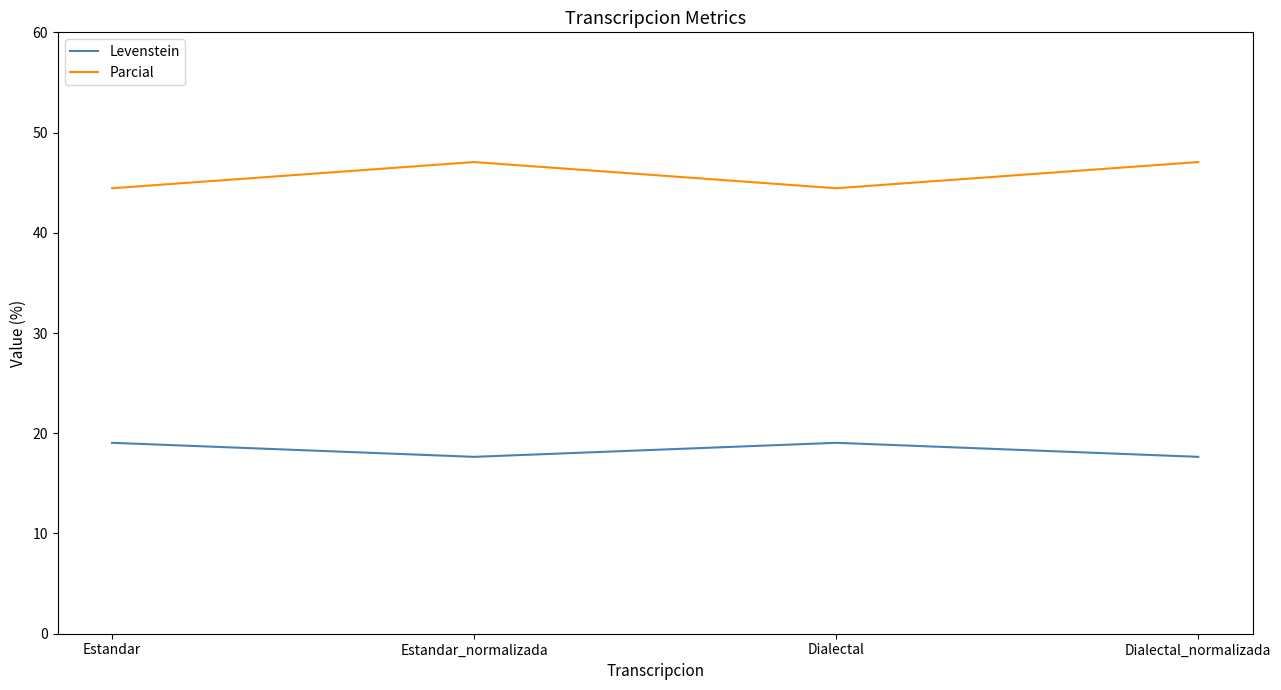

Which series has the largest range (max minus min)?

Parcial